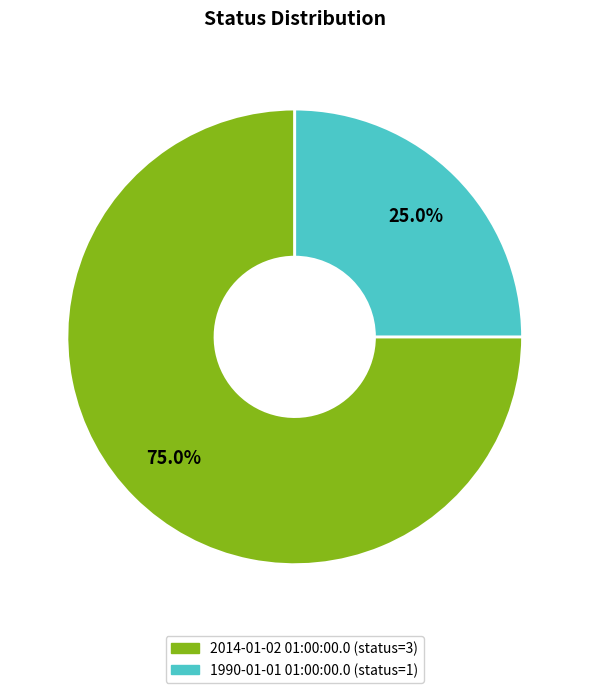

How many slices are in this pie chart?

2